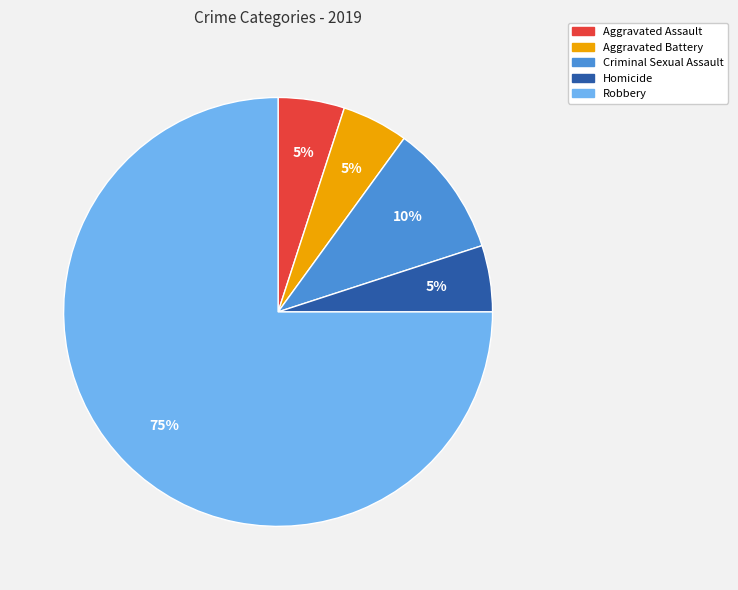

Which slice is the largest?

Robbery